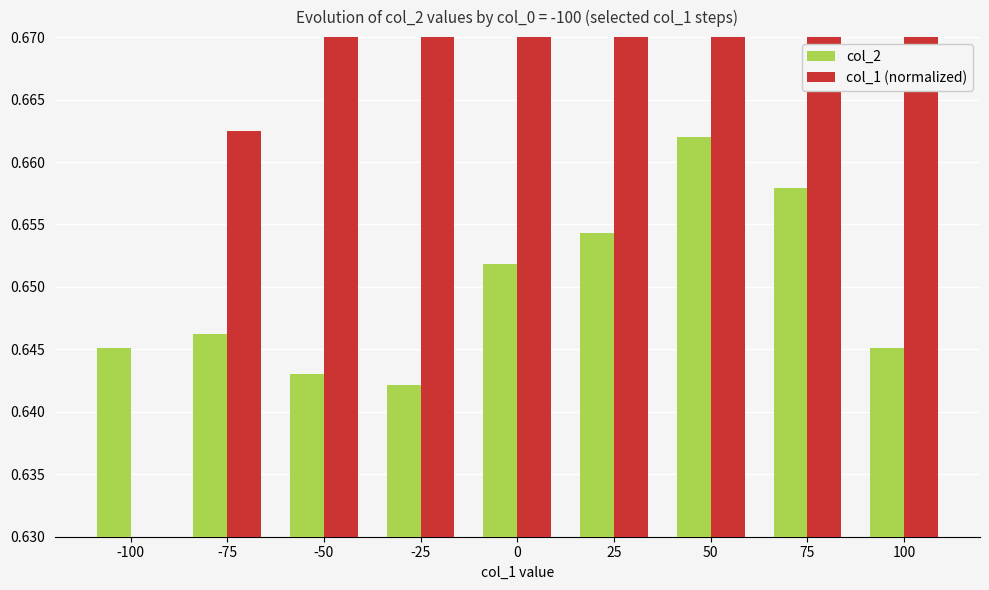

Which label corresponds to the smallest value in the chart?

-100